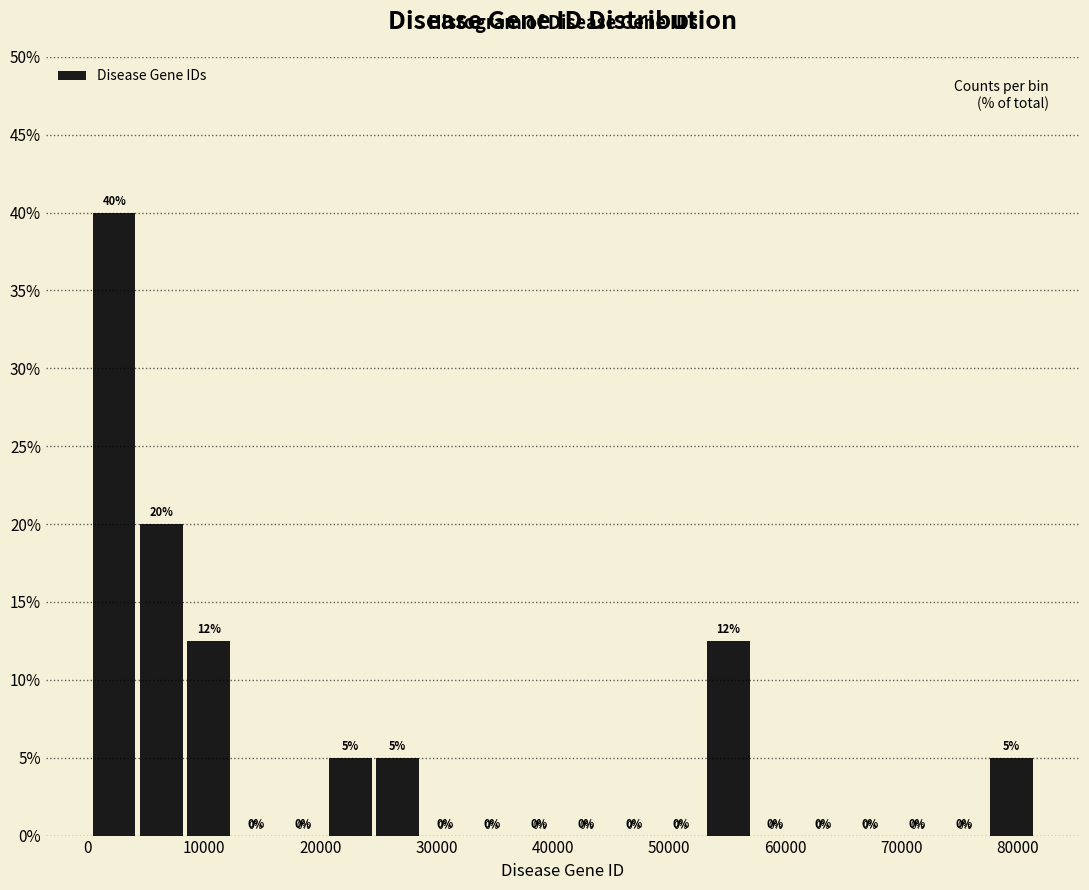

Over which range of the x-axis is the bar tallest?

0 to 5000